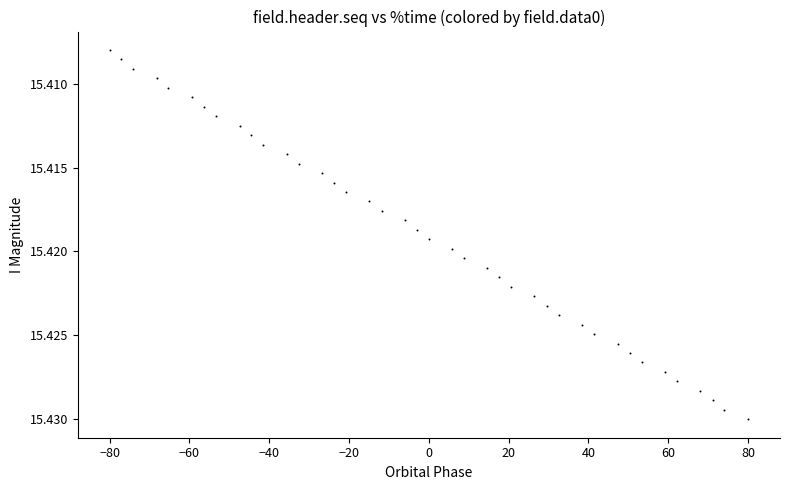

What is the range of X values (max minus min)?

160.0